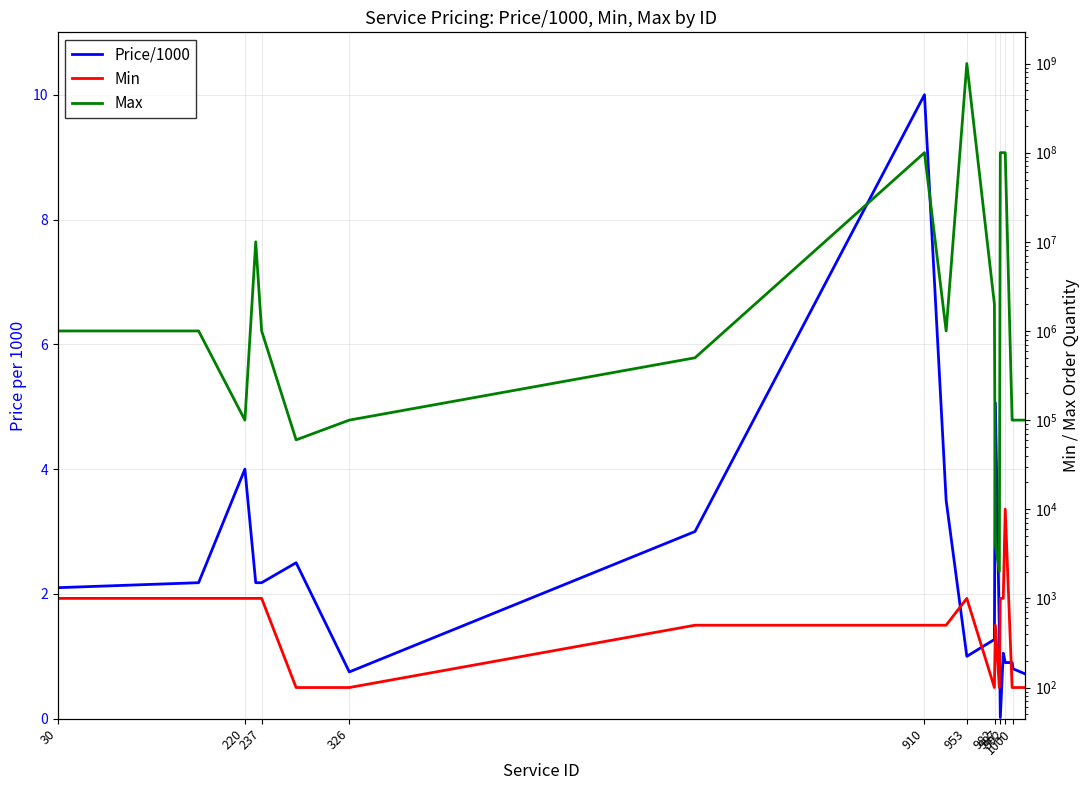

The Max series shows 160249472.4 at 992. True or false?

False